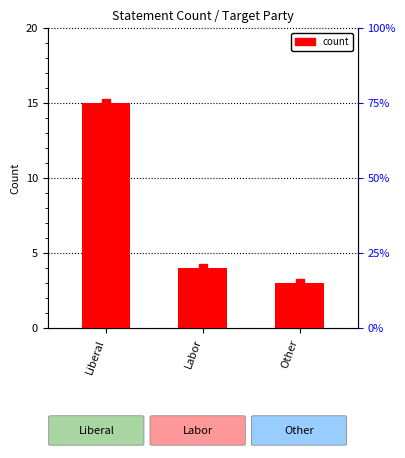

Reading left to right, list all the values displayed in this chart.

Liberal=15	Labor=4	Other=3